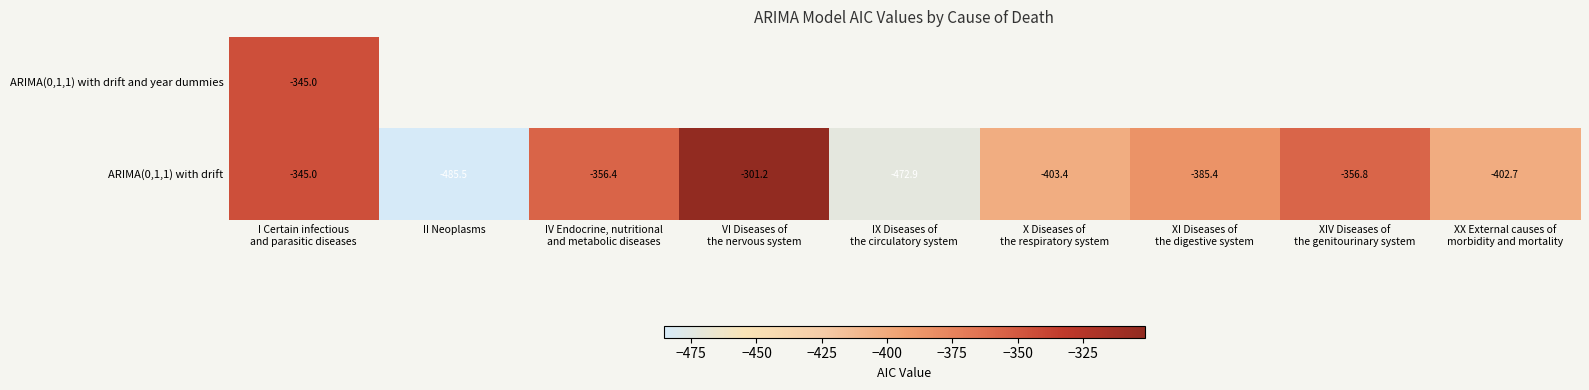

Which category has the lowest value in the ARIMA(0,1,1) with drift series?

II Neoplasms